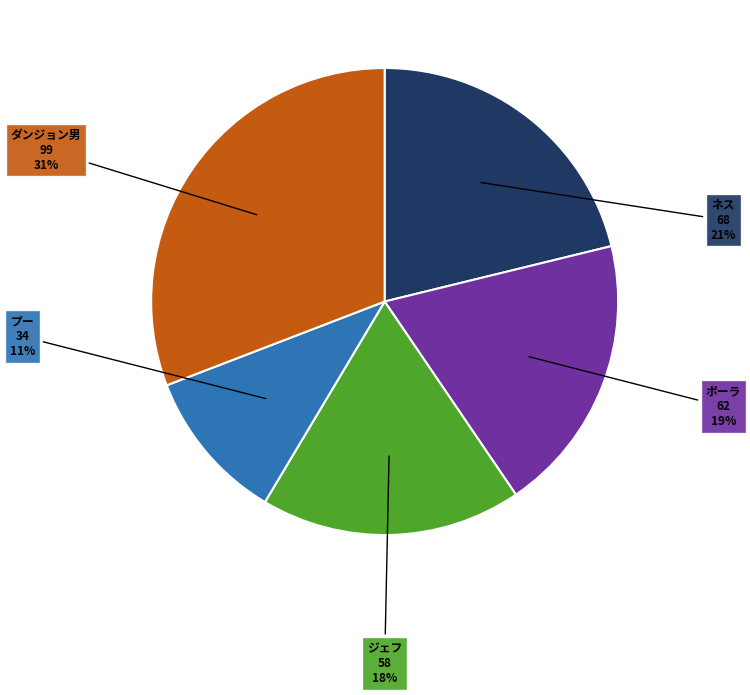

Between ポーラ and ジェフ, which is larger?

ポーラ